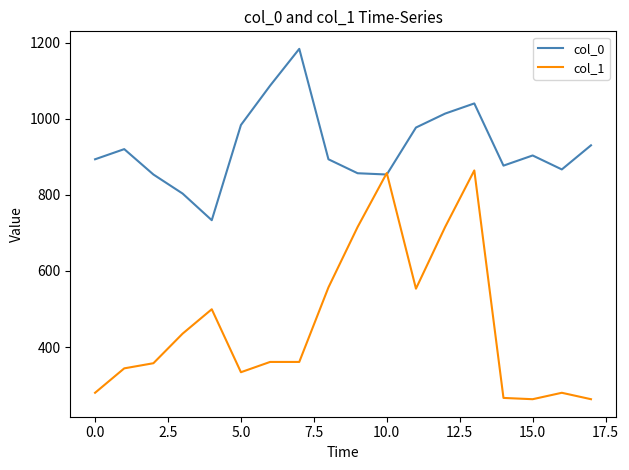

True or false: col_0 has more than 1 interior local peaks.

True